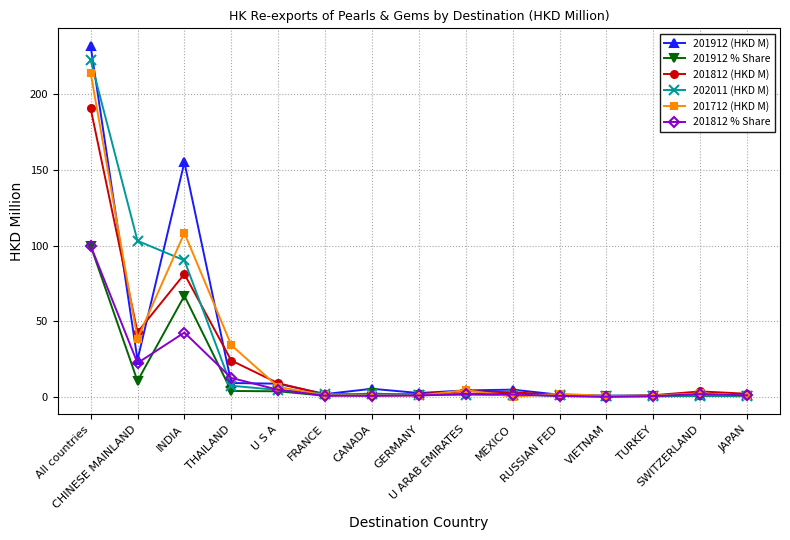

Where is the first local maximum for 201712 (HKD M)?

INDIA